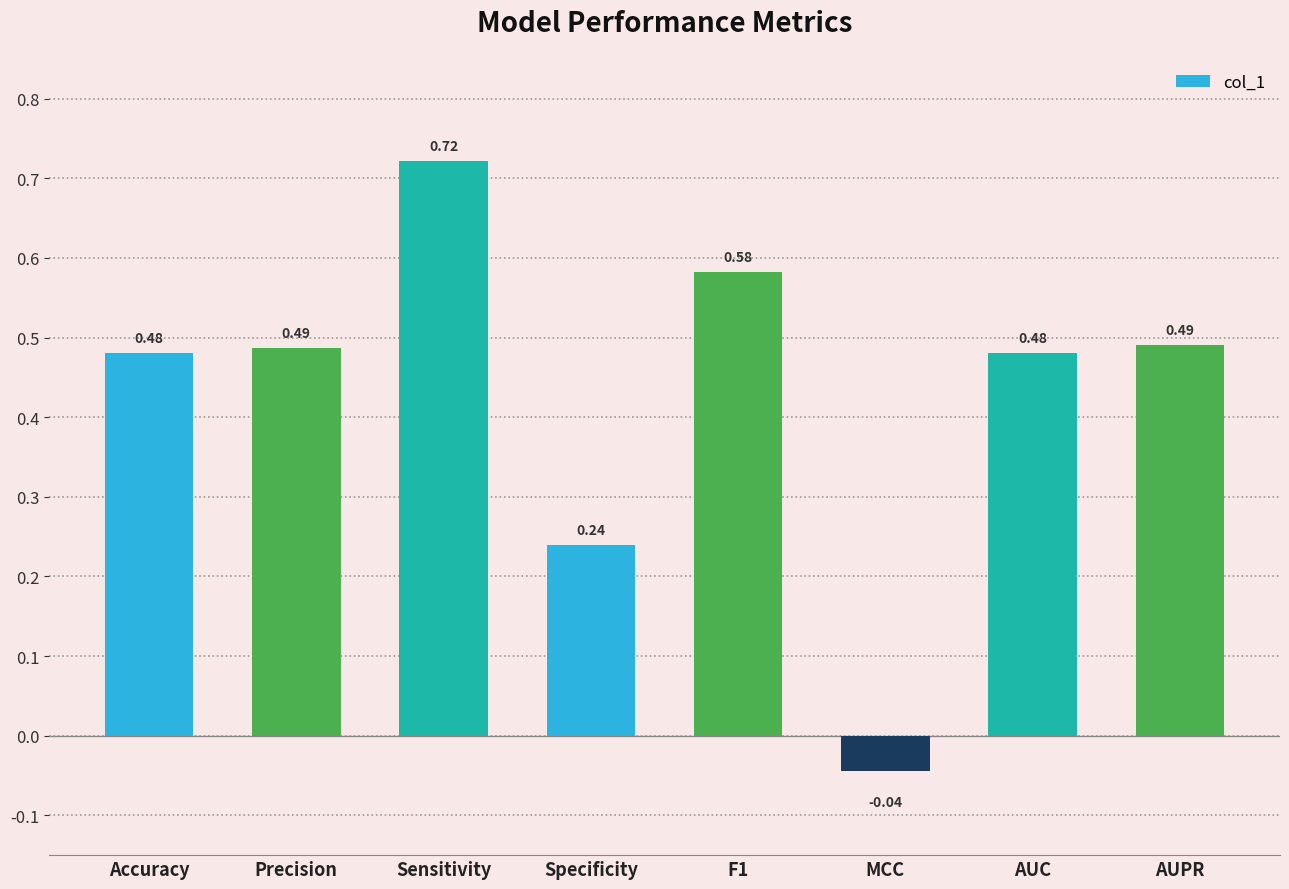

At which label does the data first exceed 0?

Accuracy